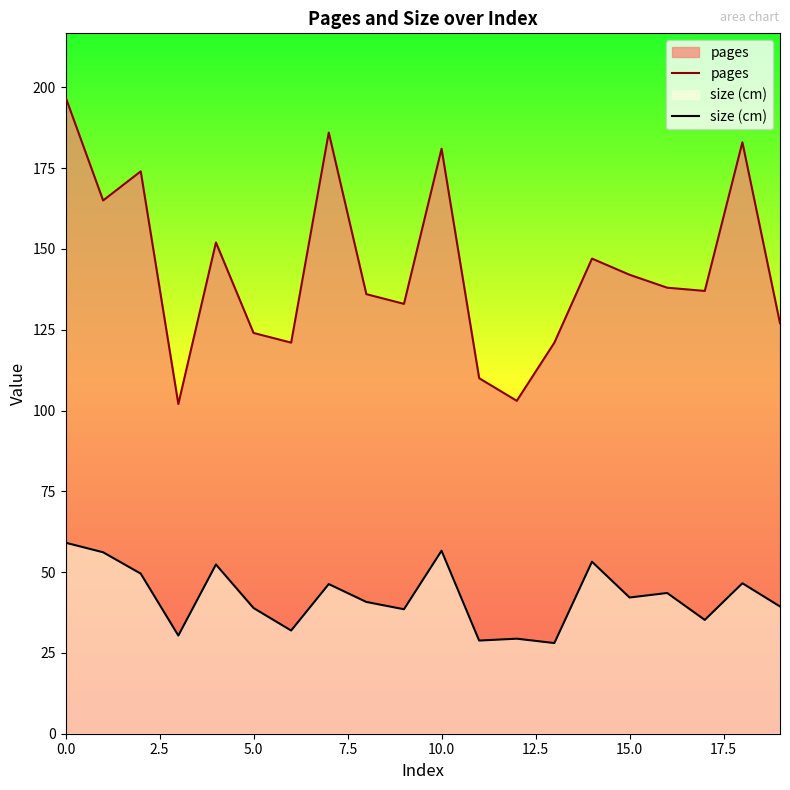

The value of pages at 10.0 is 322.0. True or false?

False